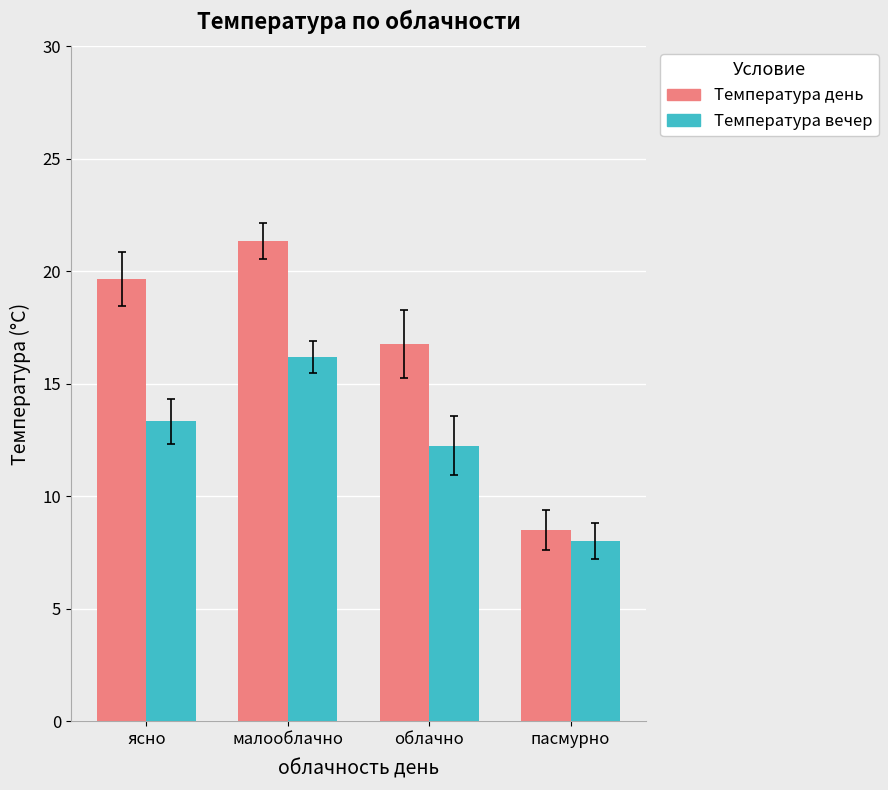

List the series in order of their overall mean, highest first.

Температура день, Температура вечер